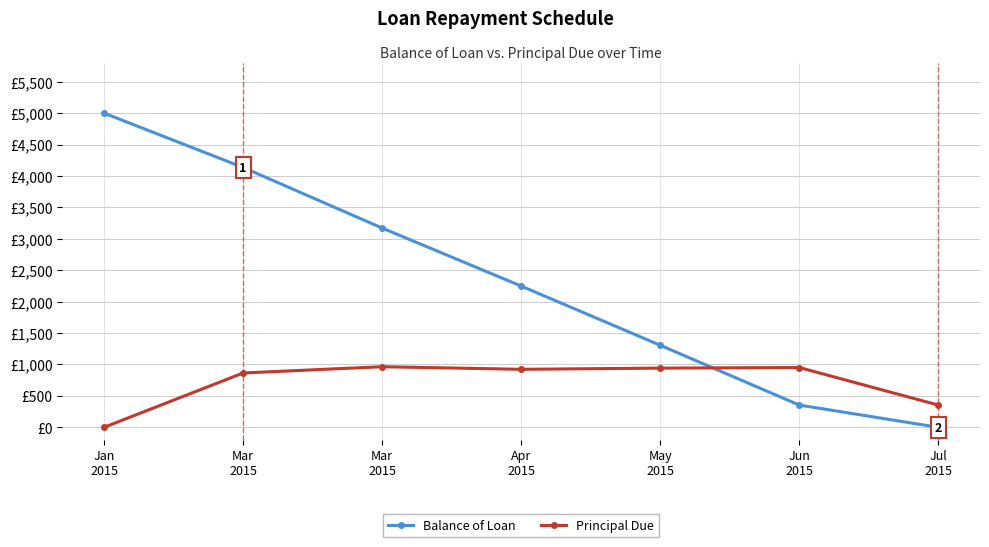

What is the difference between the highest and lowest values at Mar
2015?

3270.9